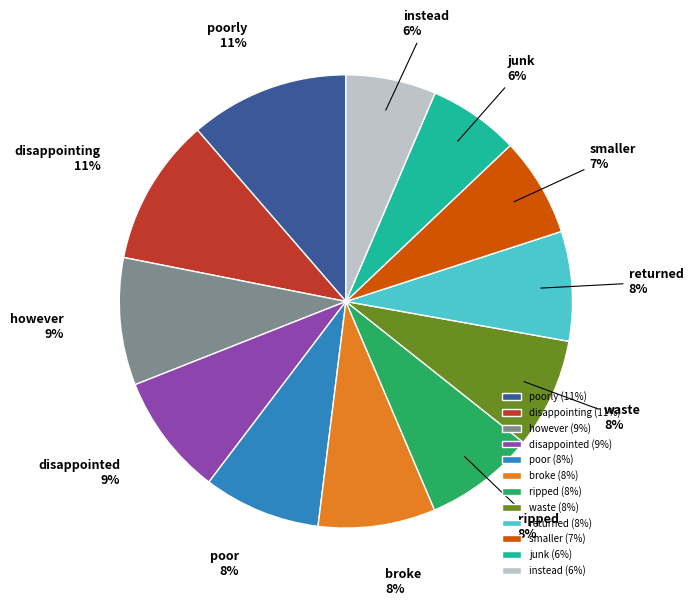

Is there any slice that represents more than half of the pie?

No